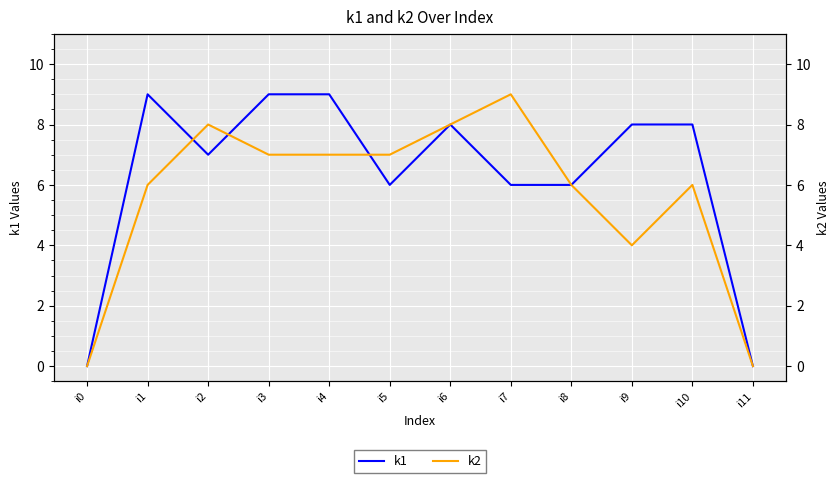

At how many categories does at least one series exceed 6?

9